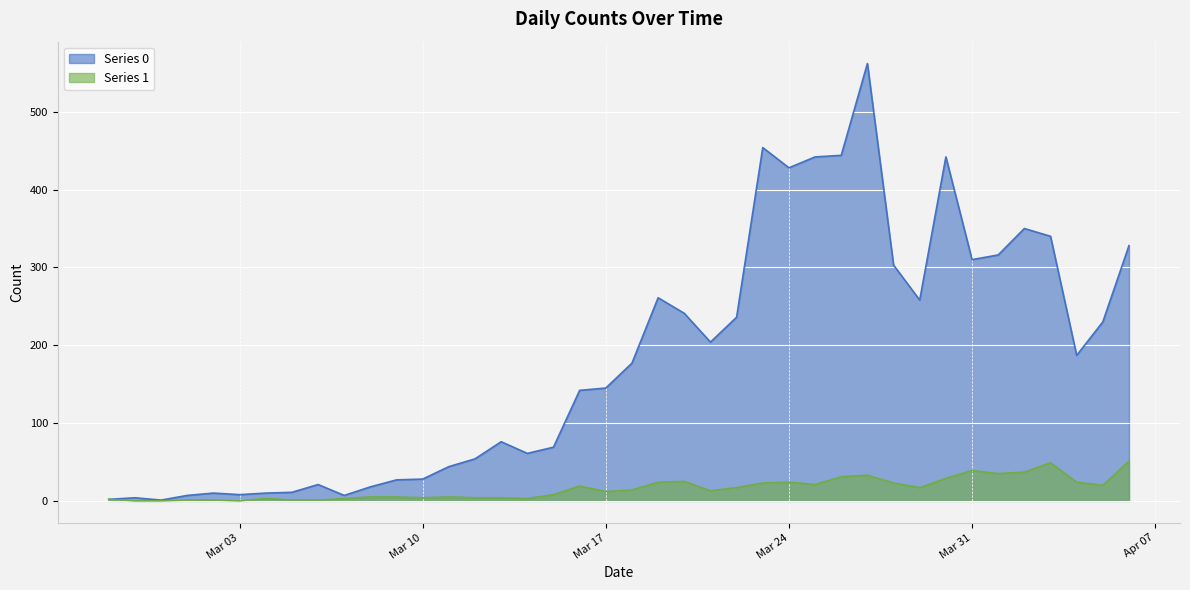

How many data points in Series 0 are above 177?

19